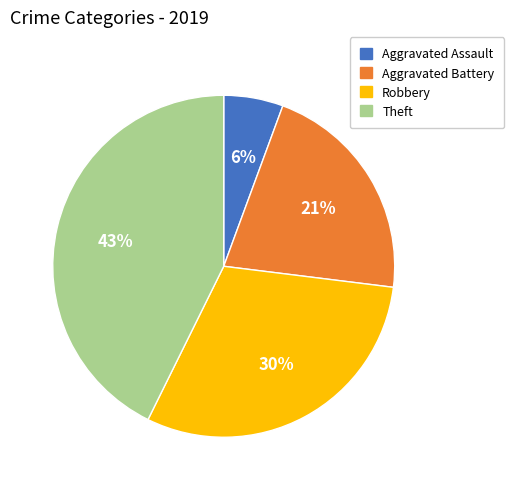

Rank the categories by value from lowest to highest.

Aggravated Assault, Aggravated Battery, Robbery, Theft